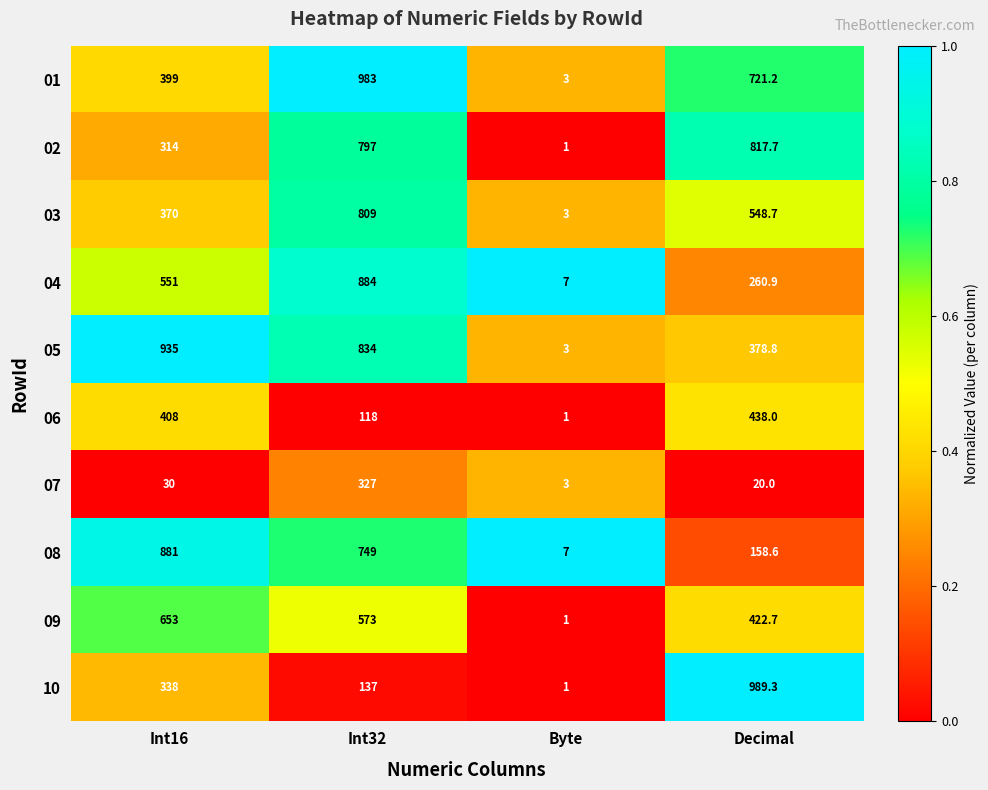

Which series has the widest spread of values?

10